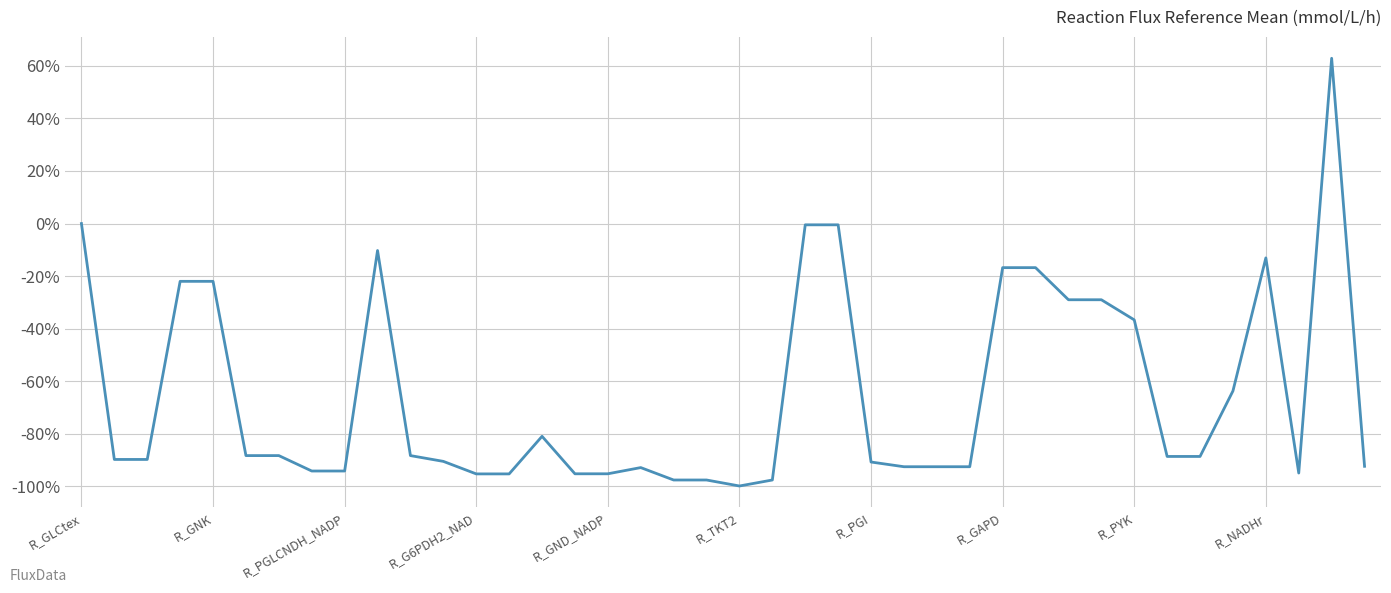

How many lines are shown in the chart?

1